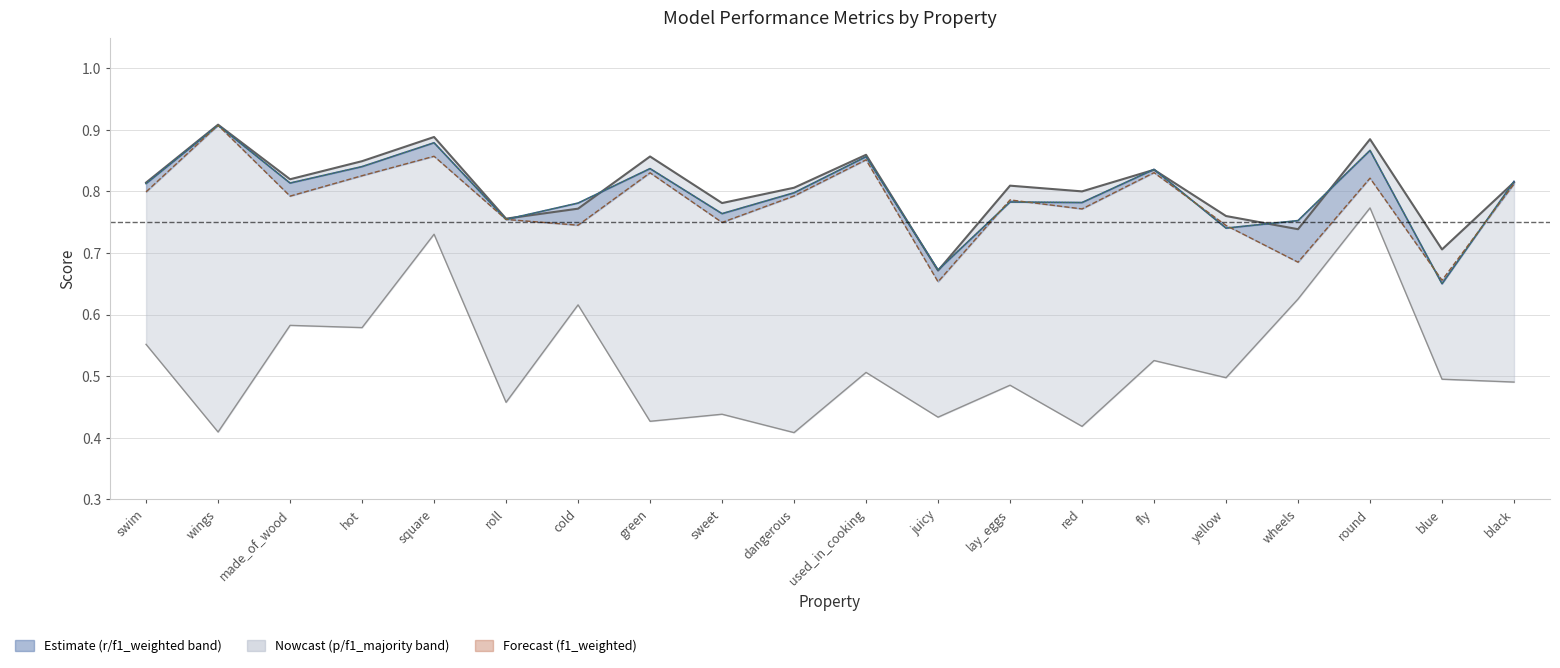

What position from the right is roll?

15